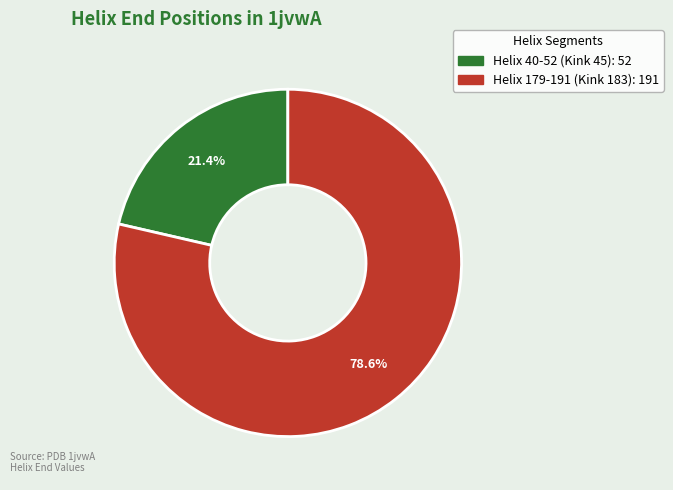

To the nearest percent, what percentage of the pie is Helix 179-191 (Kink 183)?

79%